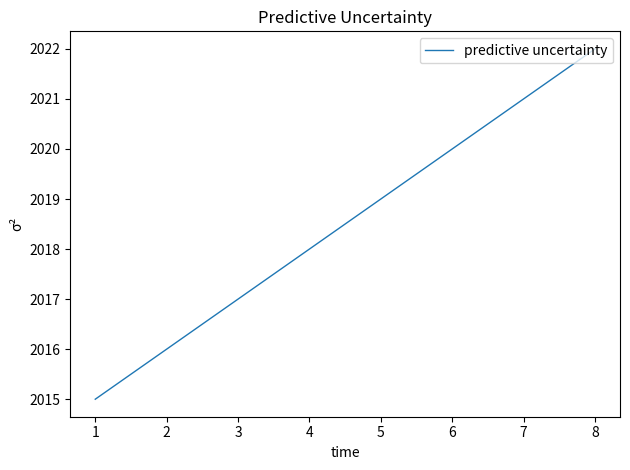

What is the ratio of the value at 1 to the value at 3?

1.0